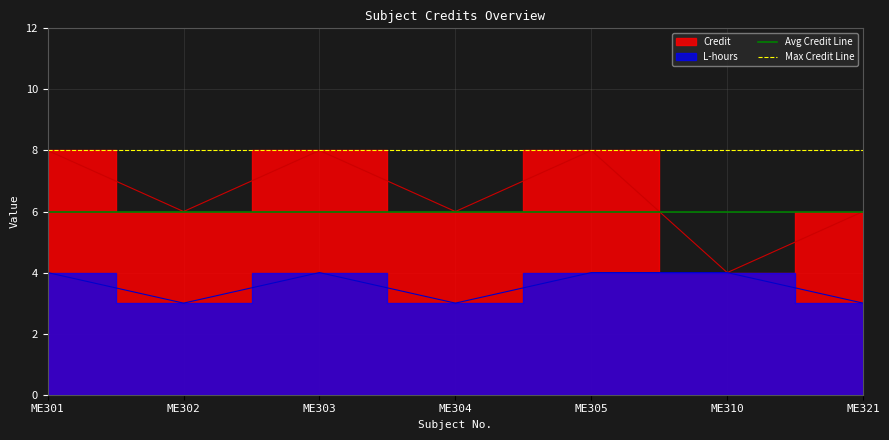

What is the highest value of the Avg Credit Line series?

6